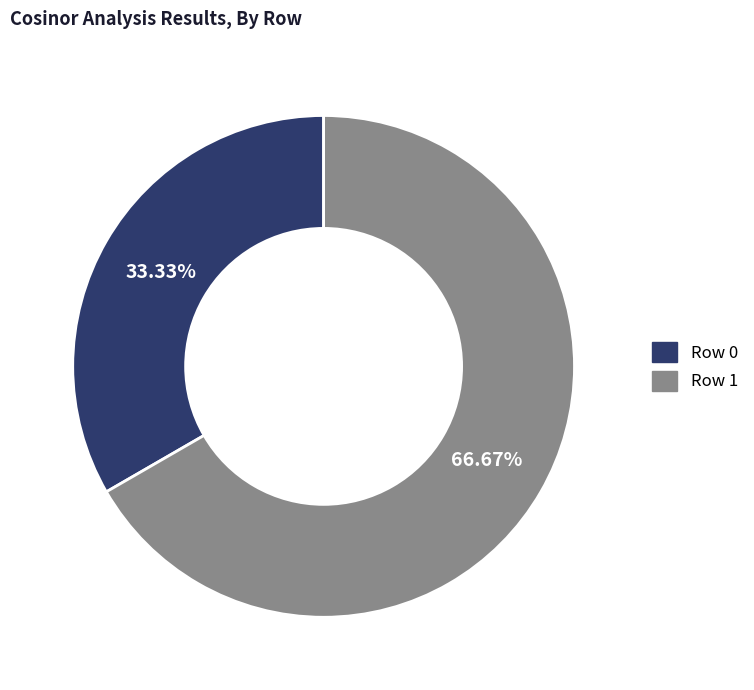

To the nearest percent, what is the difference between the Row 1 and Row 0 slice percentages?

33%